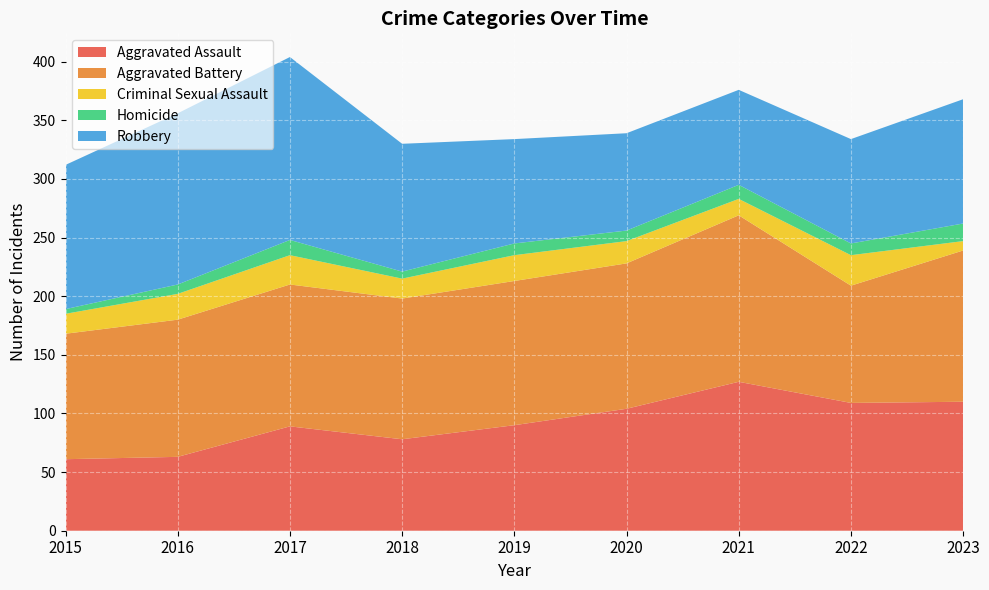

Reading left to right, extract all data points from this chart.

Aggravated Assault: 61	63	89	78	90	104	127	109	110
Aggravated Battery: 107	117	121	120	123	124	142	100	129
Criminal Sexual Assault: 17	22	25	17	22	19	14	26	8
Homicide: 4	8	13	6	10	9	12	10	15
Robbery: 123	146	156	109	89	83	81	89	106